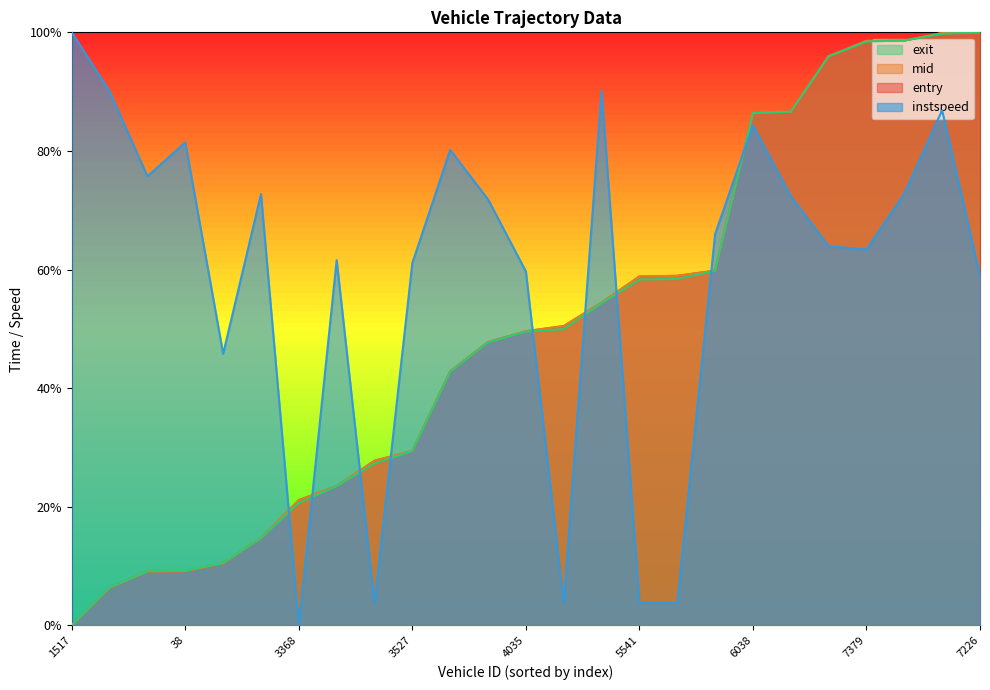

What is the total value across all series at 4044?

1.8